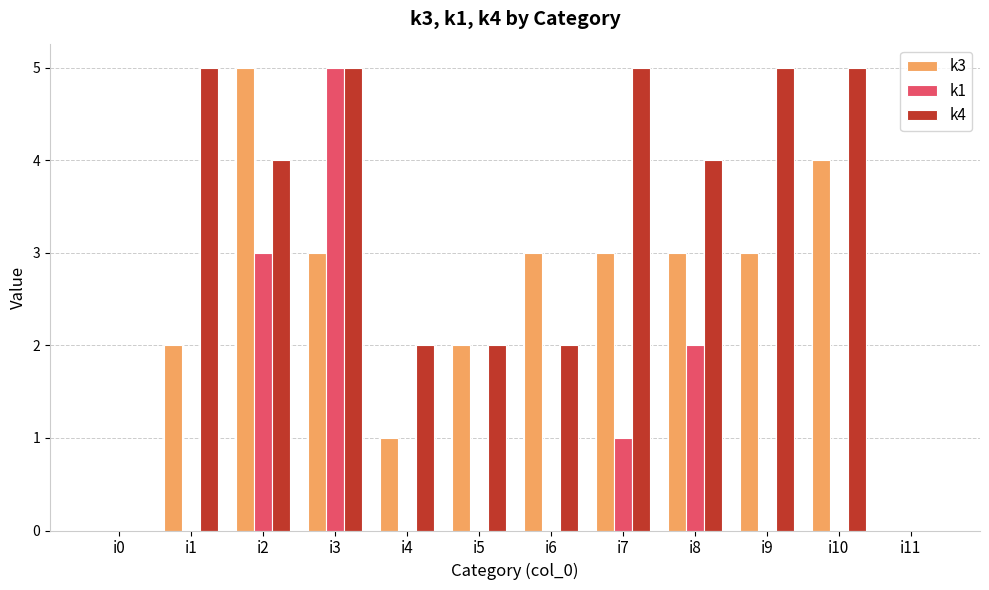

Between i4 and i11, which series saw the biggest shift?

k4